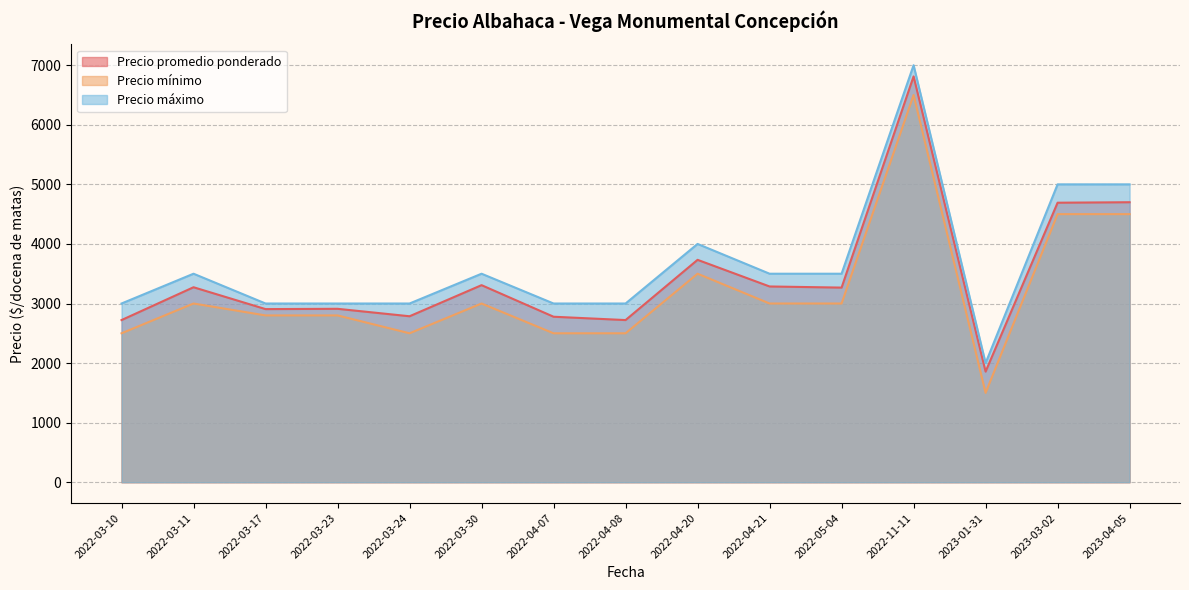

The value of Precio promedio ponderado at 2022-03-24 is 984. True or false?

False